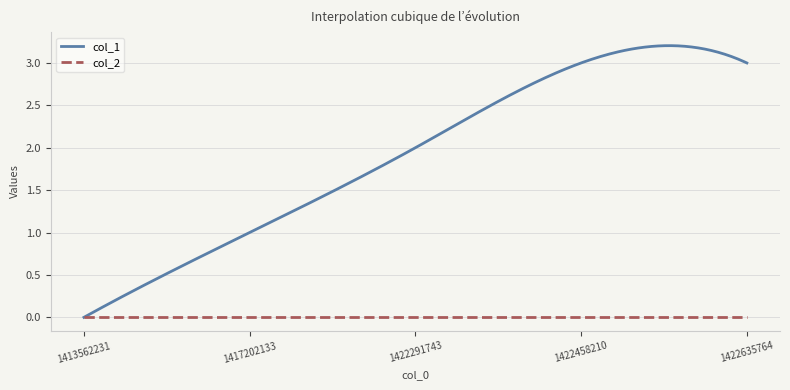

Which series has the widest spread of values?

col_1